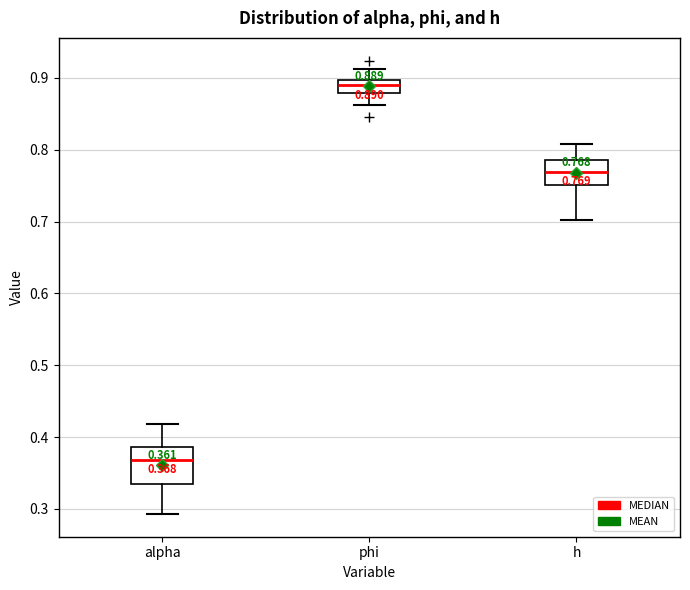

Comparing the boxes themselves (not the whiskers), which one is the tallest?

alpha